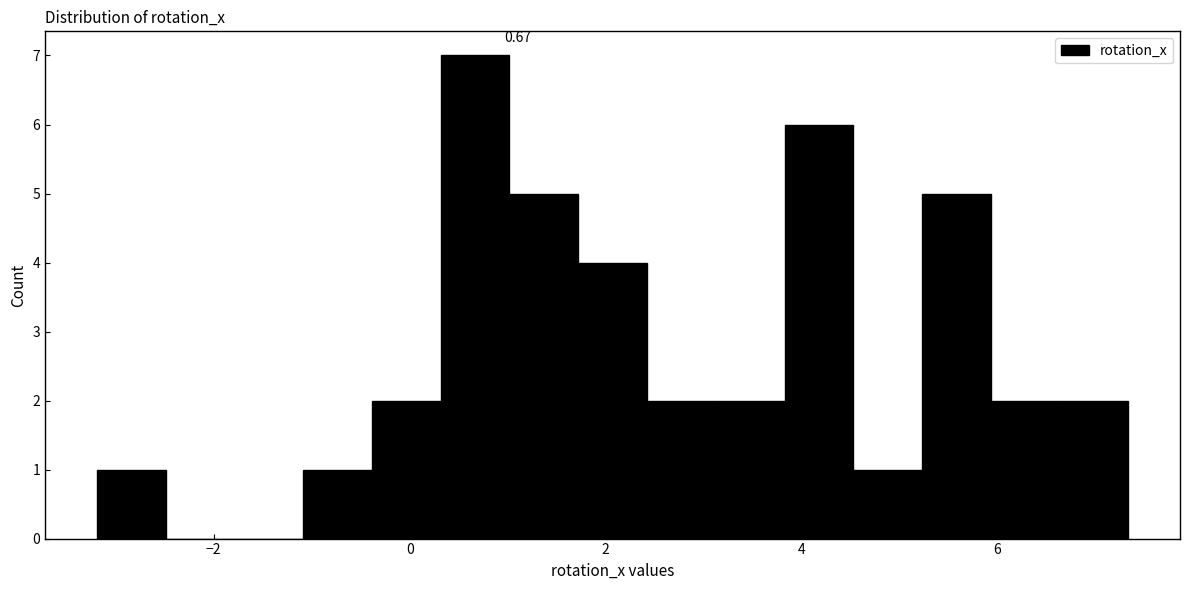

Around what value on the x-axis is the tallest bar? Give the approximate position of its centre, as read against the axis.

0.6